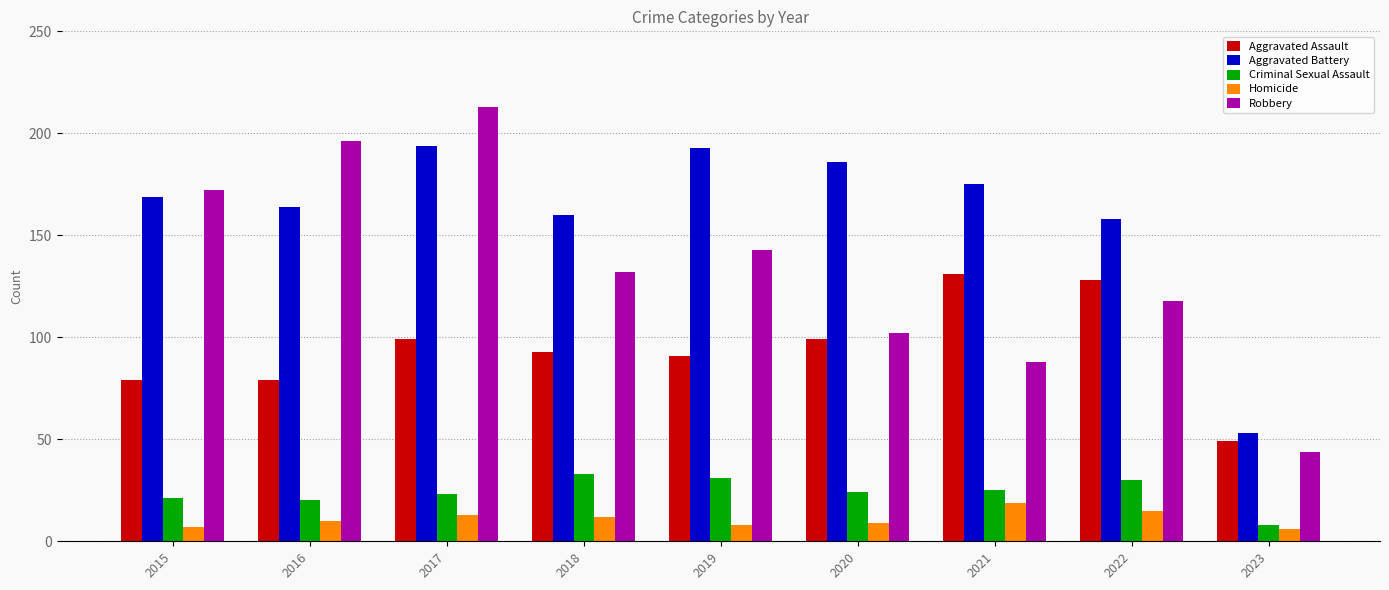

Is the value of Homicide at 2022 greater than the value of Robbery at 2018?

No